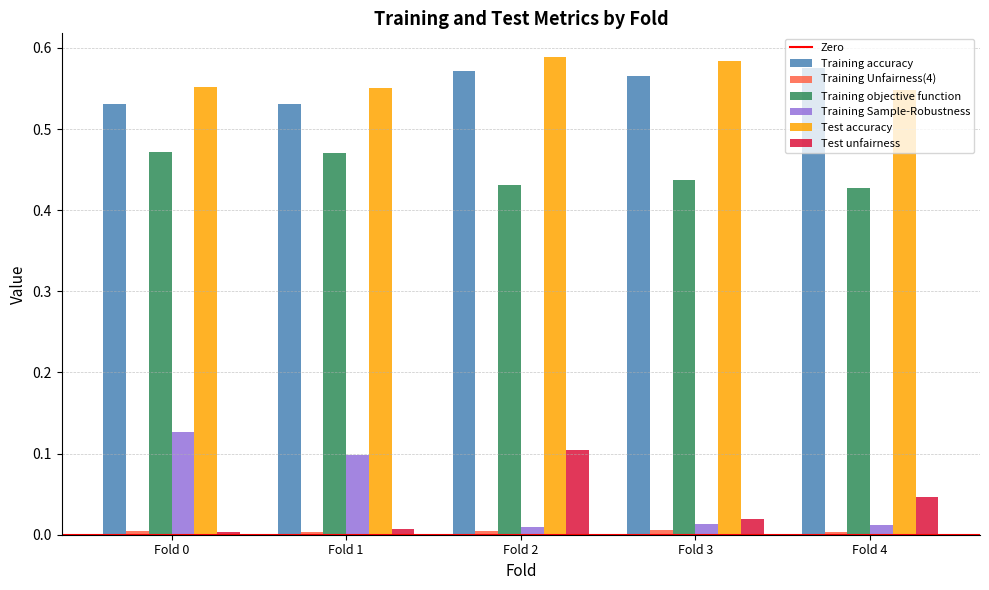

Is the value of Test accuracy at Fold 0 greater than the value of Training accuracy at Fold 3?

No